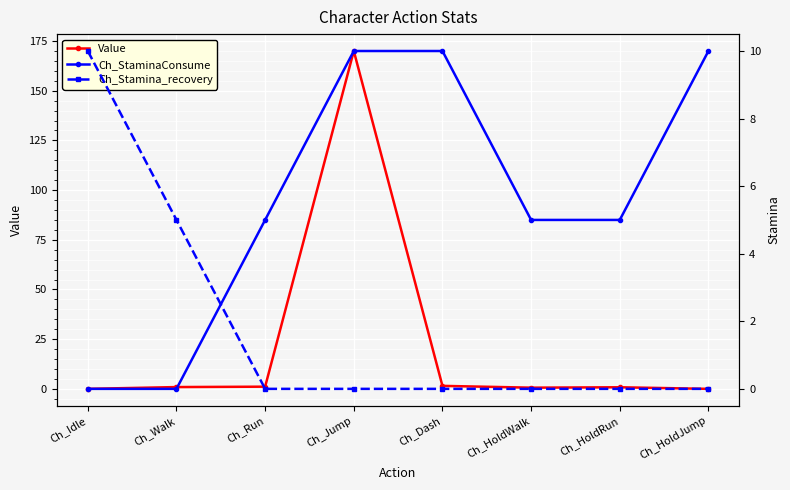

Is it true that Ch_StaminaConsume equals 10.0 at Ch_Dash?

True